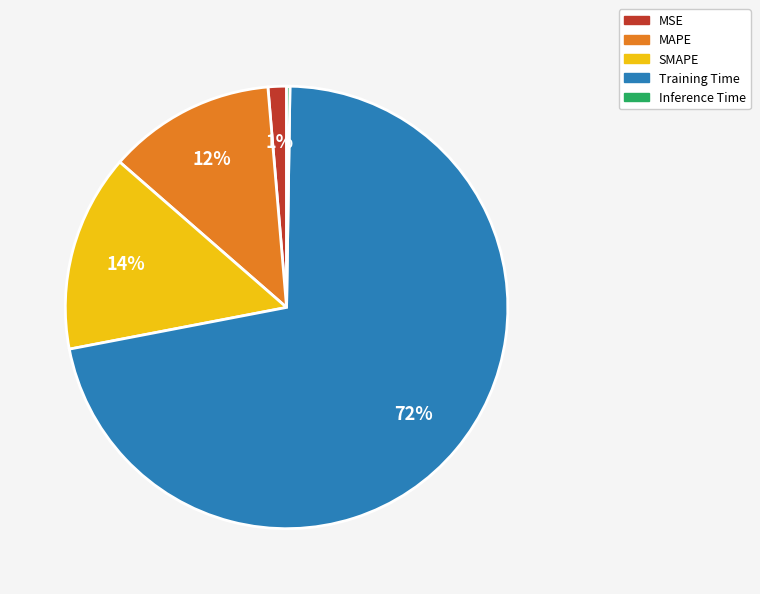

Which has a higher value, MSE or MAPE?

MAPE